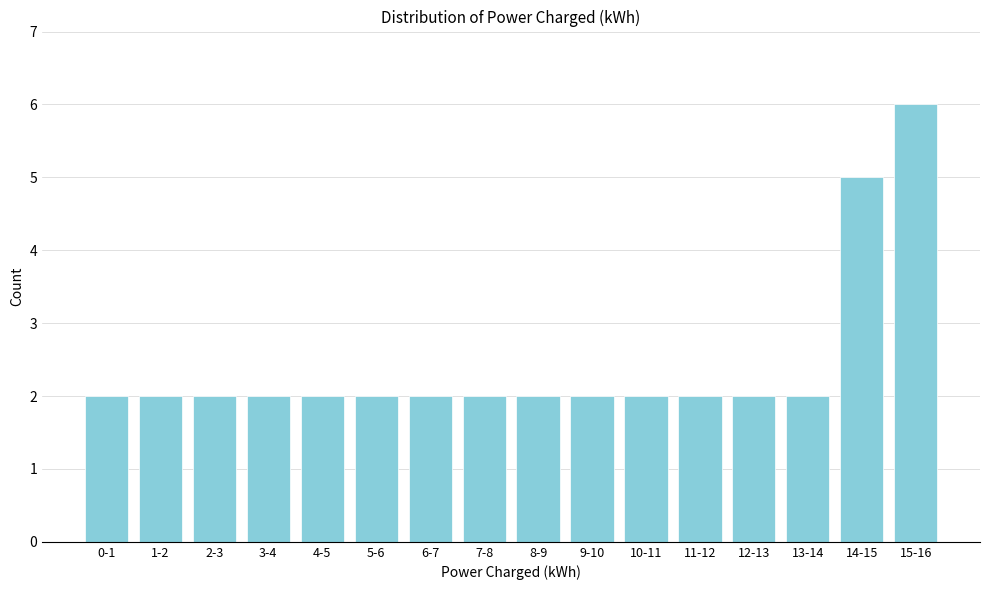

Reading right to left, transcribe all the data shown in this chart.

6	5	2	2	2	2	2	2	2	2	2	2	2	2	2	2